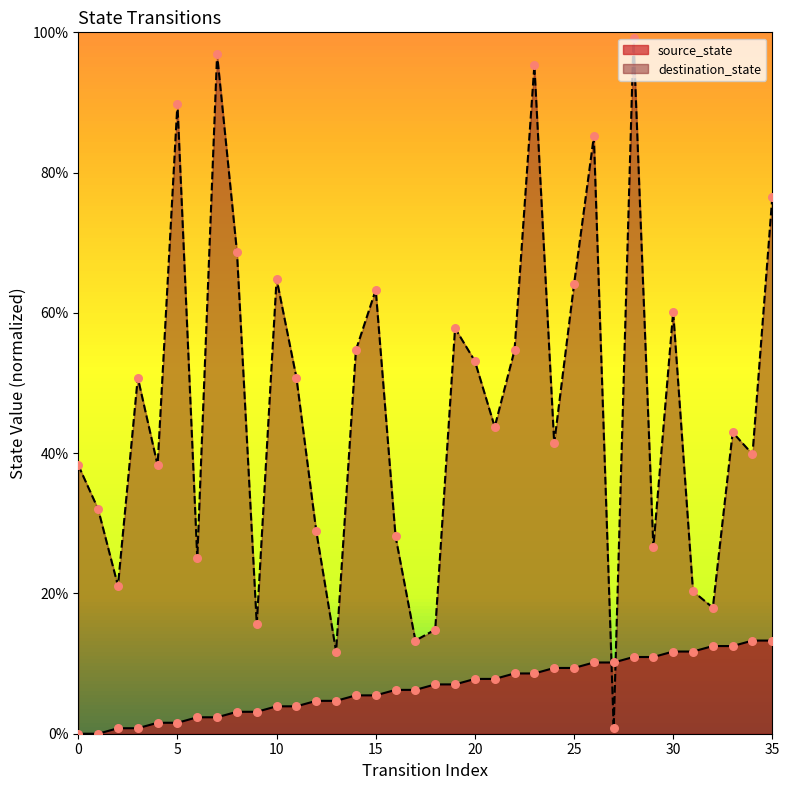

What are all the series names shown in the legend?

source_state, destination_state